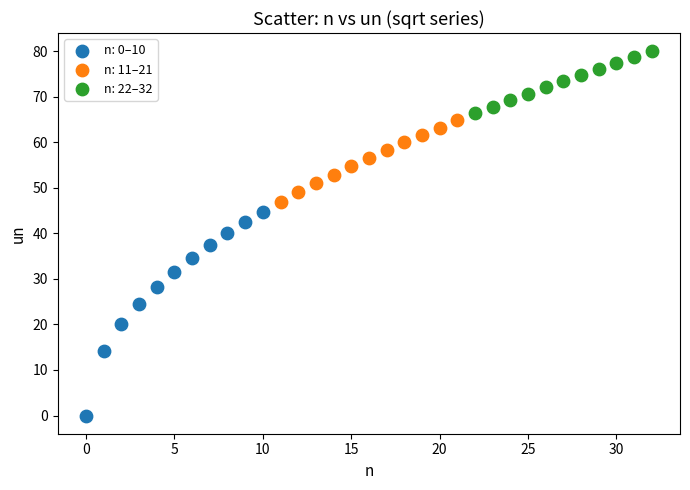

Which series contains the lowest Y value?

n: 0–10